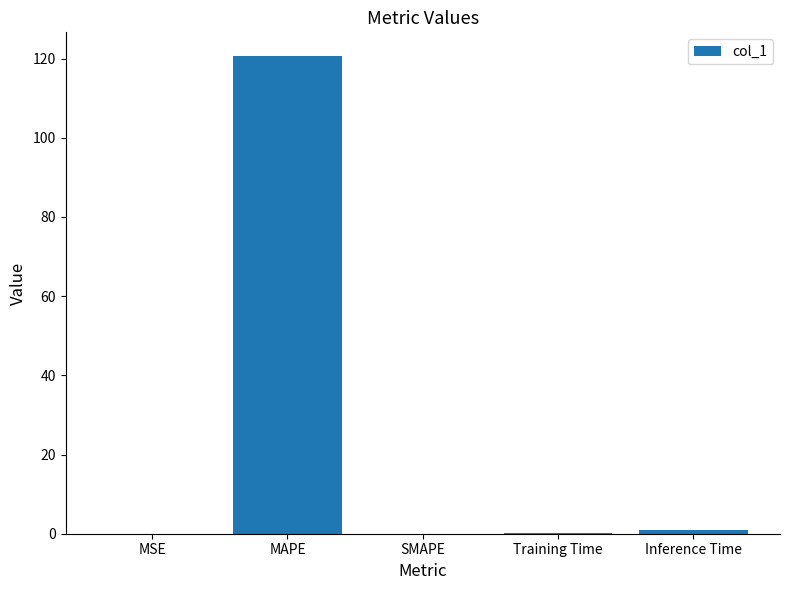

Count the number of data series in this chart.

1